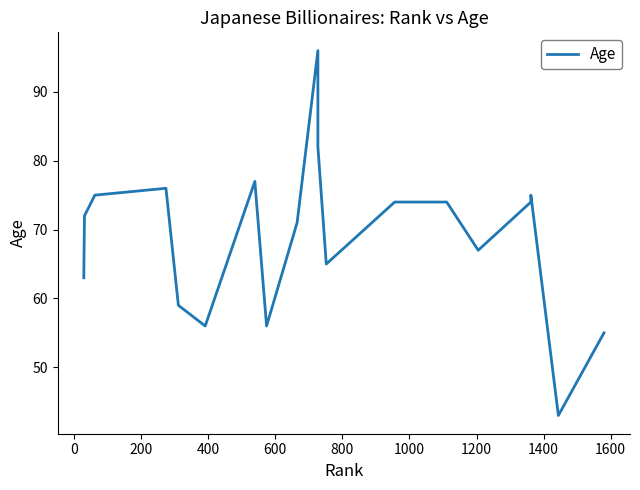

Does the chart have visible grid lines?

No